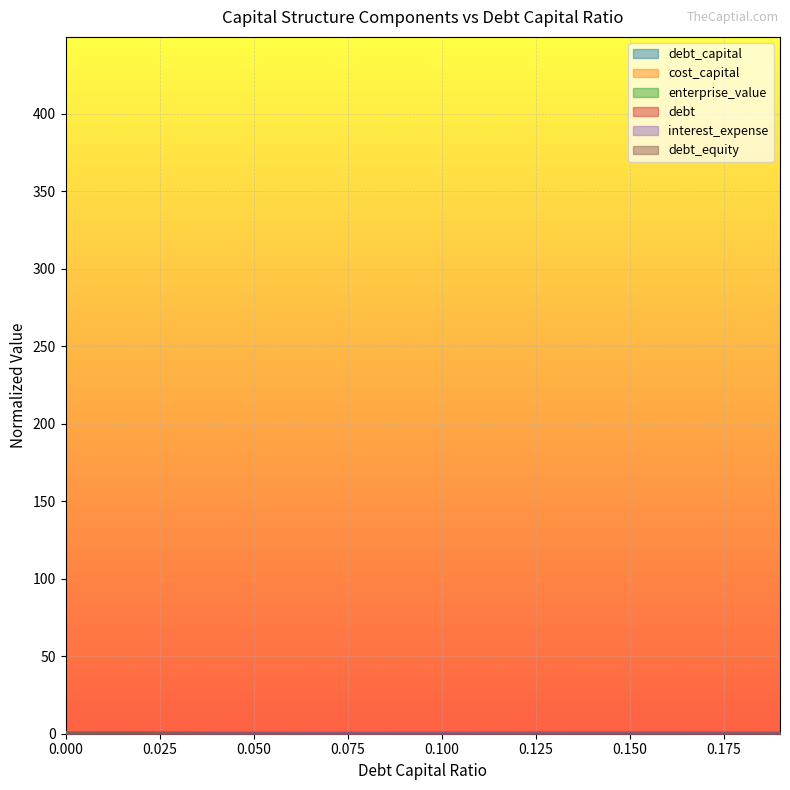

True or false: debt_equity has a value of 0.0 at 0.17.

False